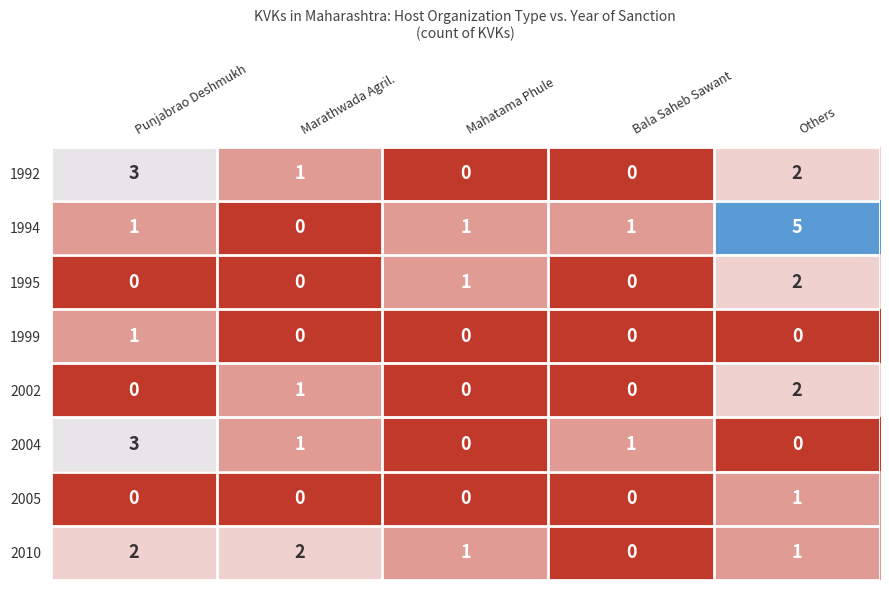

Where does the 2010 series first go above 1?

Punjabrao Deshmukh